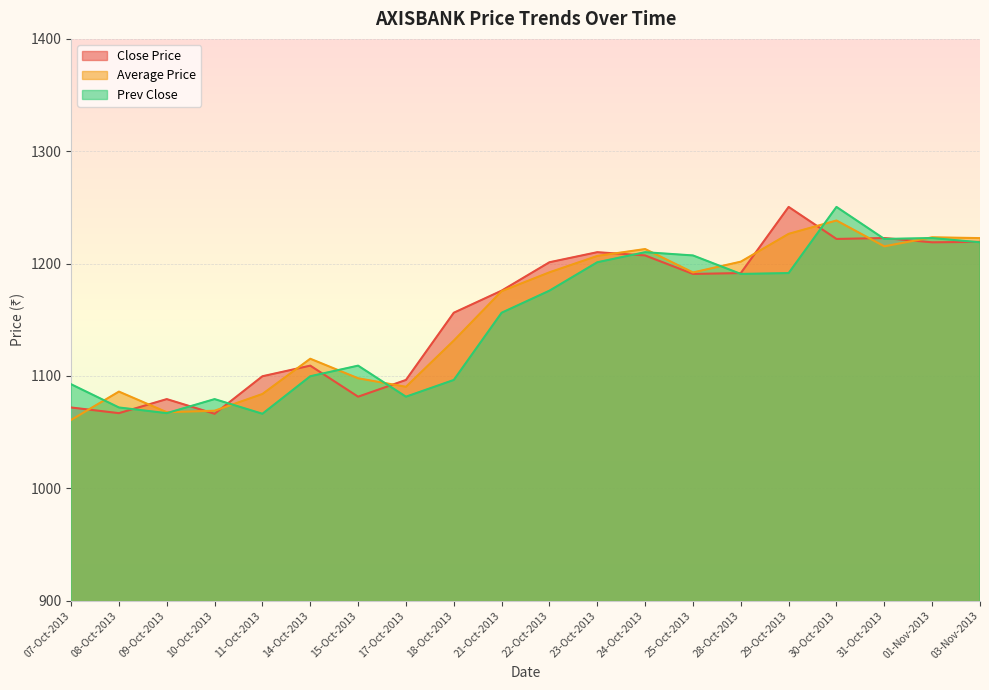

True or false: Prev Close and Average Price intersect in this chart.

True